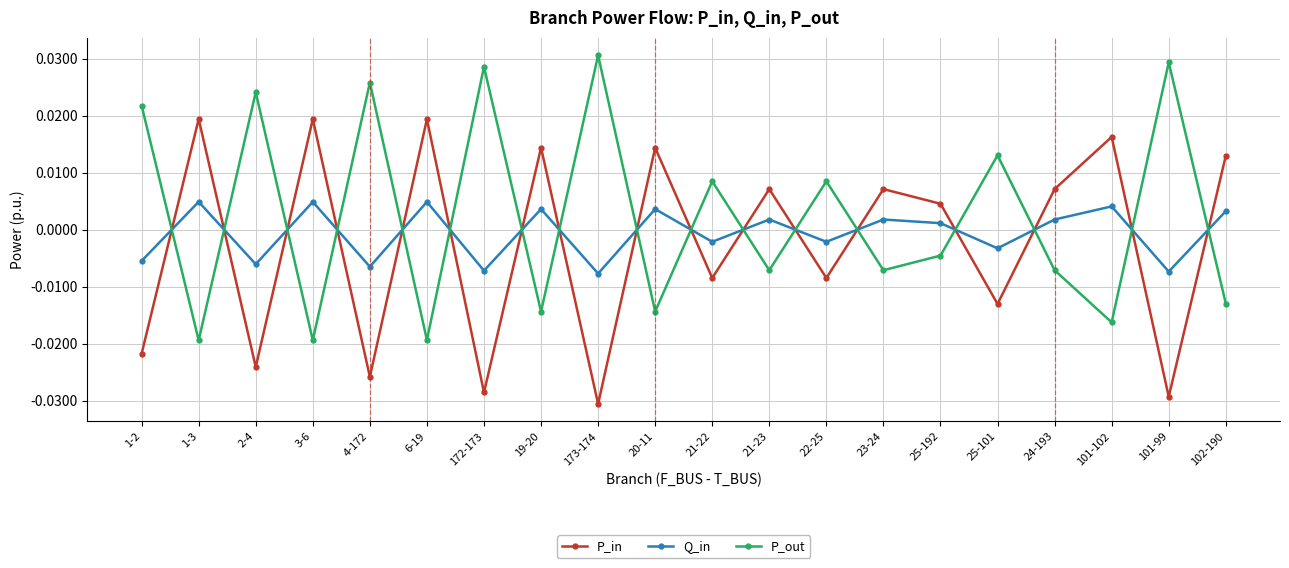

Rank the series by their maximum value, from highest to lowest.

P_out, P_in, Q_in